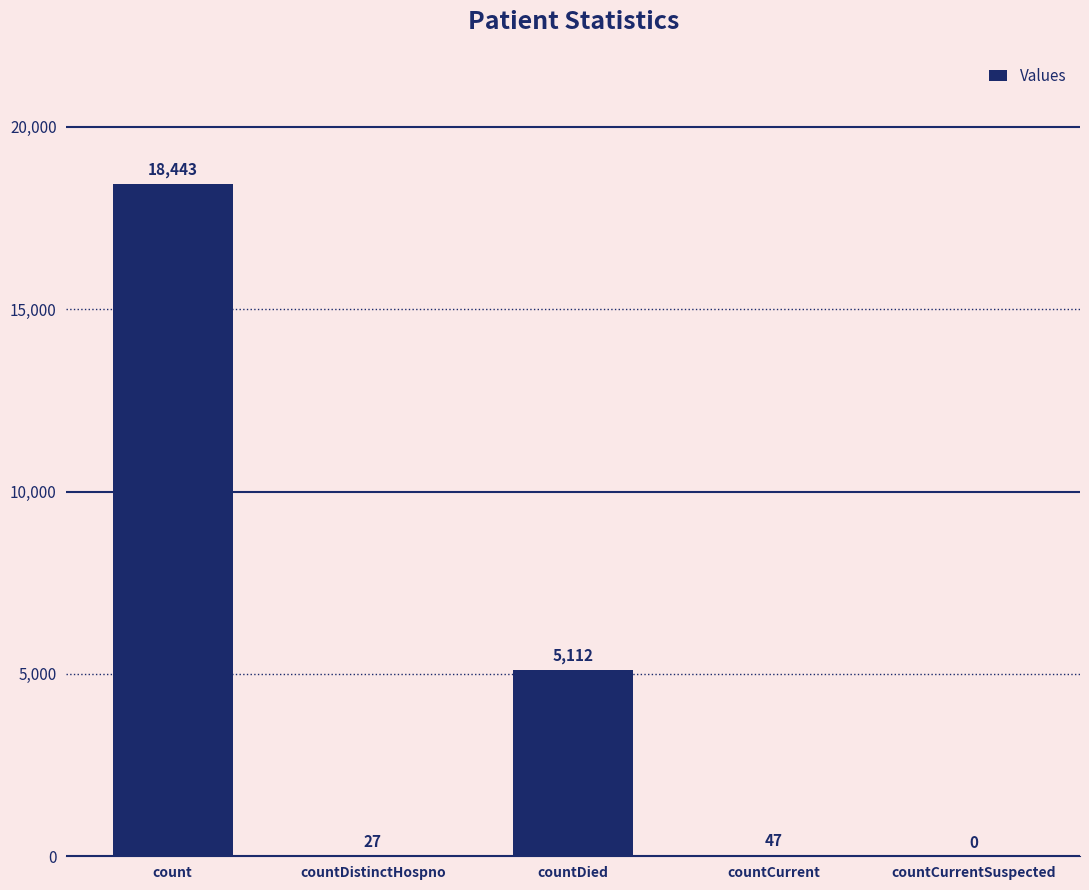

What is the approximate value at countDied?

5112